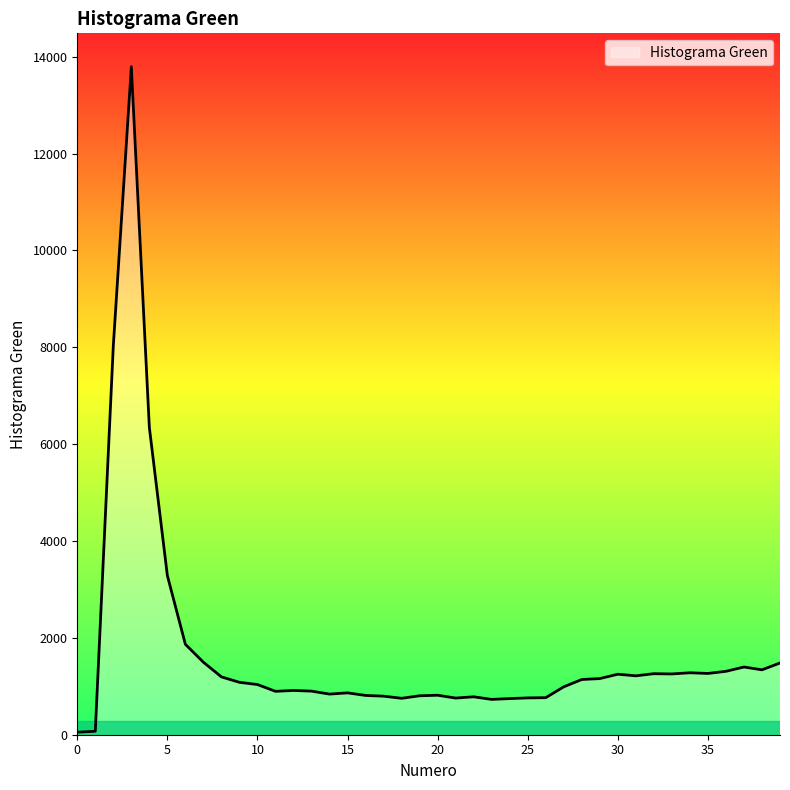

What is the average value?

1688